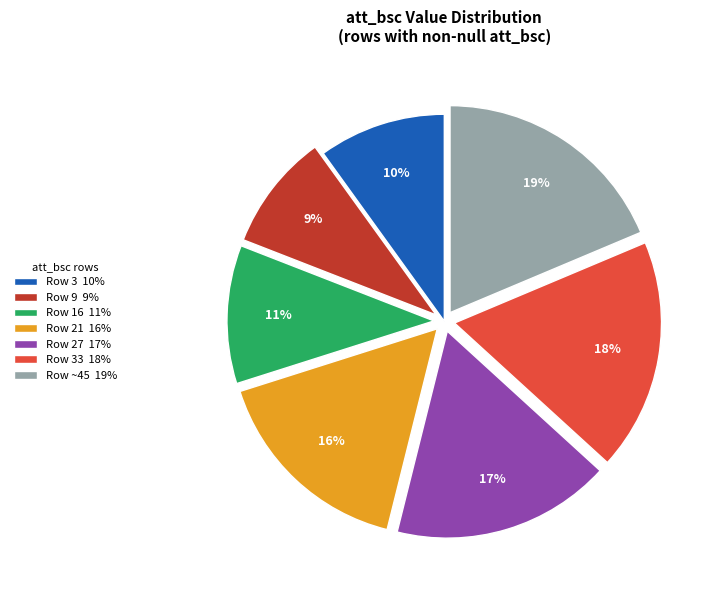

Which slice is the largest?

Row ~45 19%